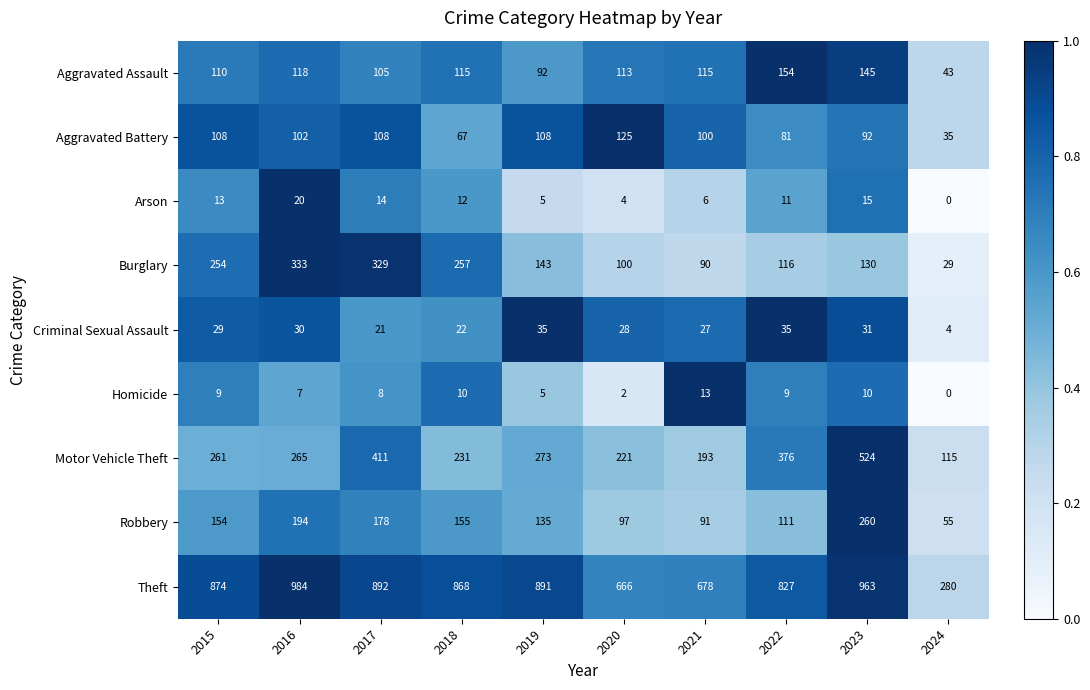

Which series has the largest total across all categories?

Theft